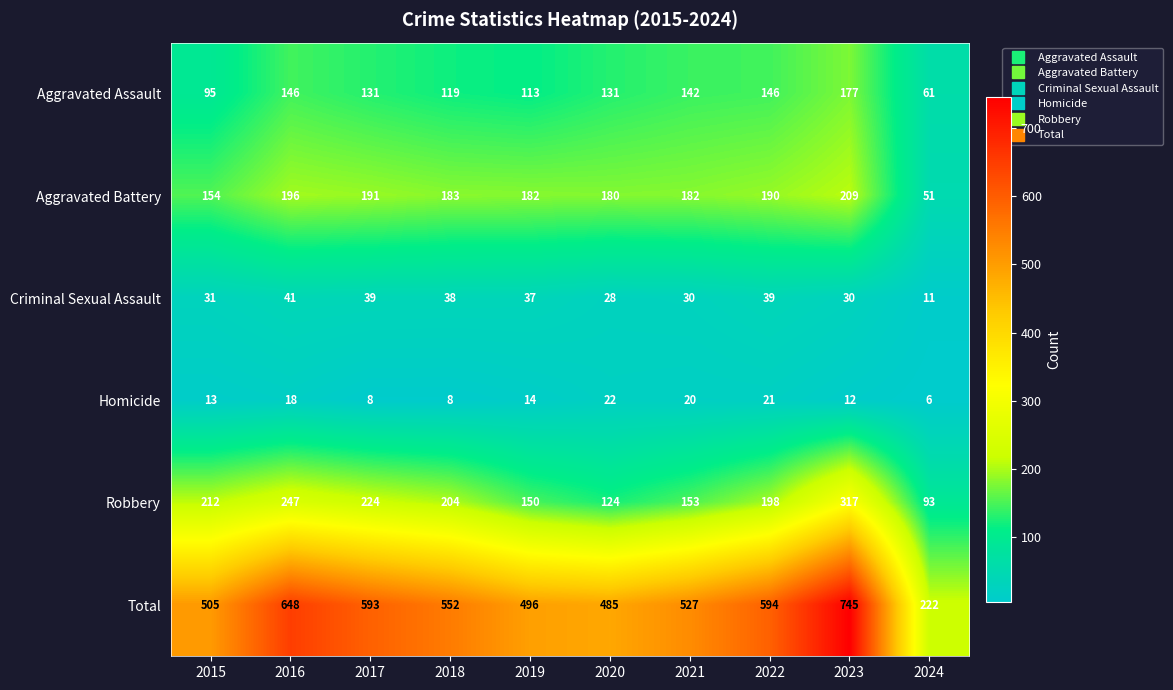

How many data points in Criminal Sexual Assault are less than 37?

5